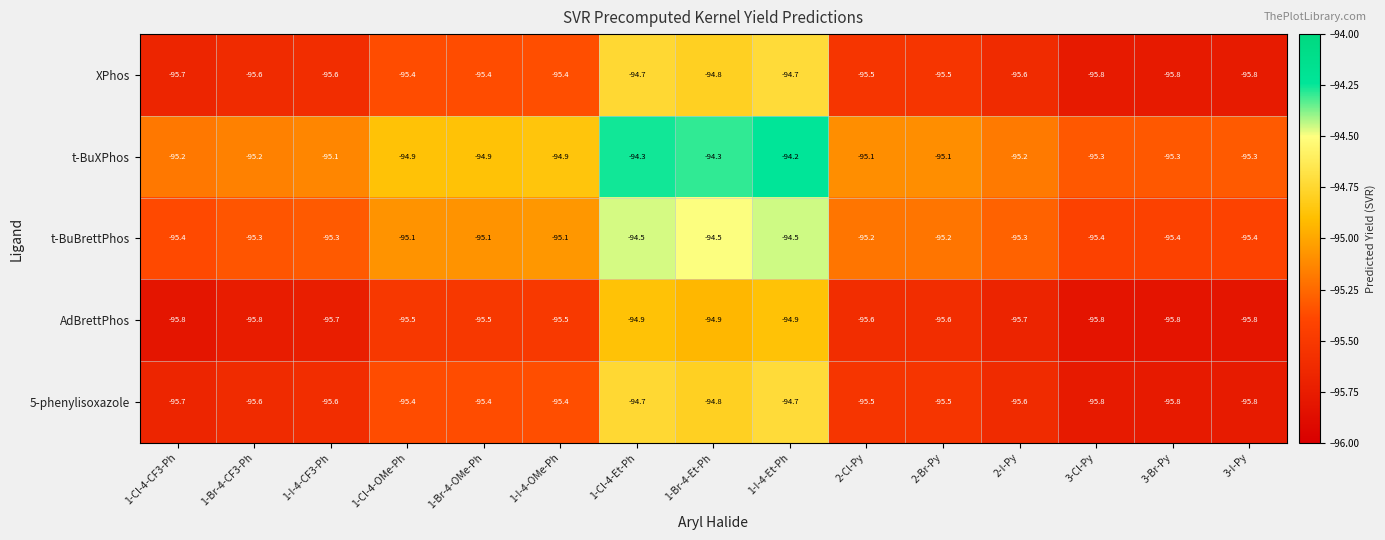

What is the total value across all series at 1-I-4-CF3-Ph?

-477.3